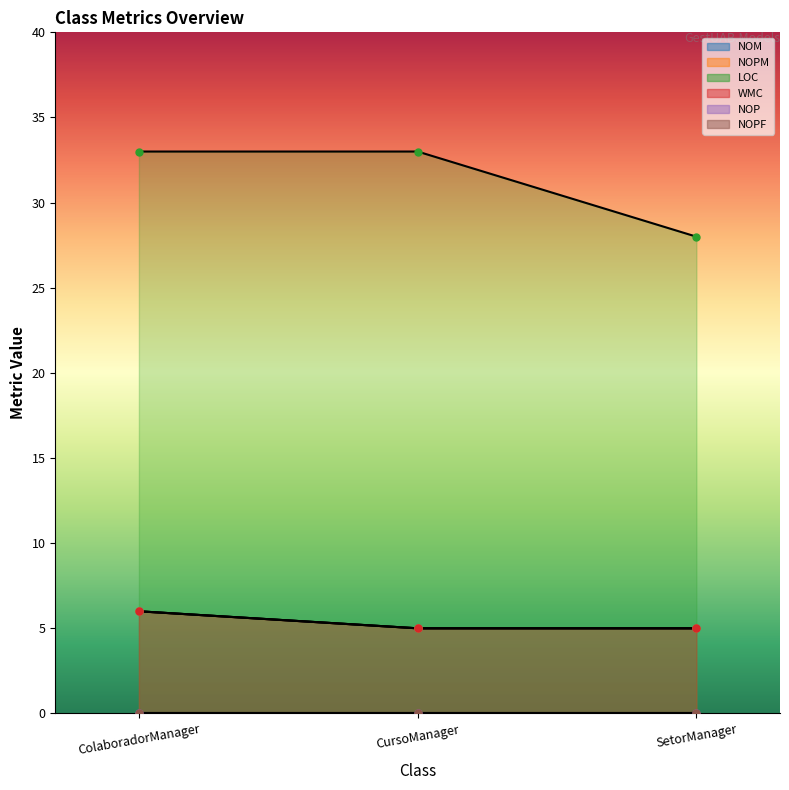

The value of WMC at ColaboradorManager is 2. True or false?

False